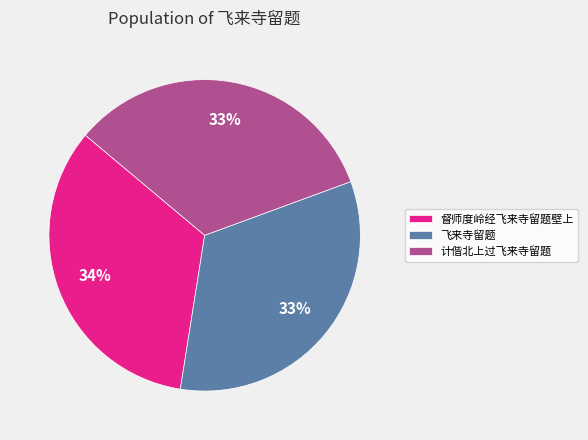

Is it true that 飞来寺留题 is 22% of the pie?

False